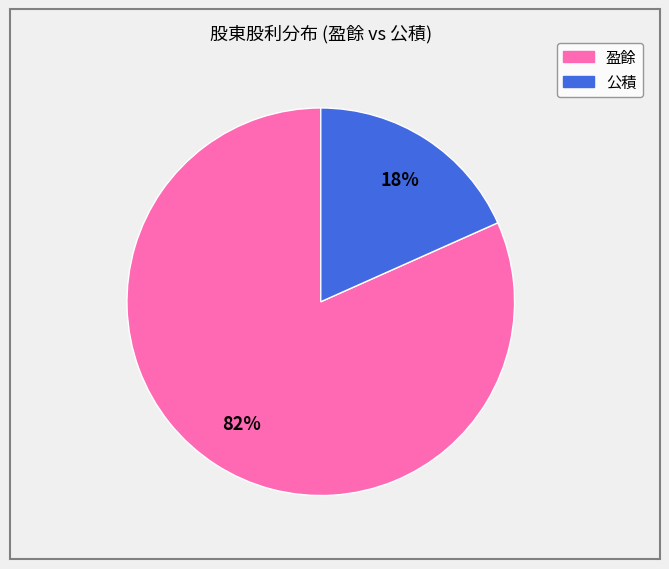

Is there any slice that represents more than half of the pie?

Yes